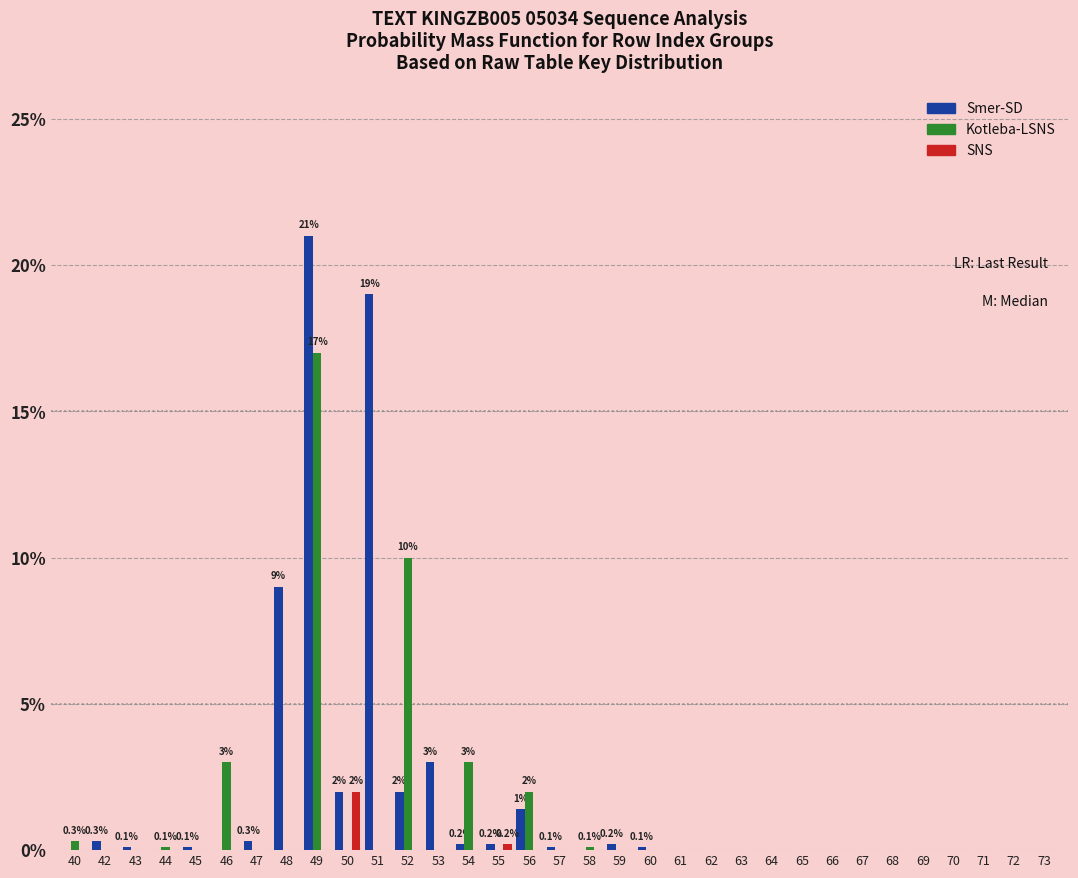

Which series changed the most between 52 and 70?

Kotleba-LSNS